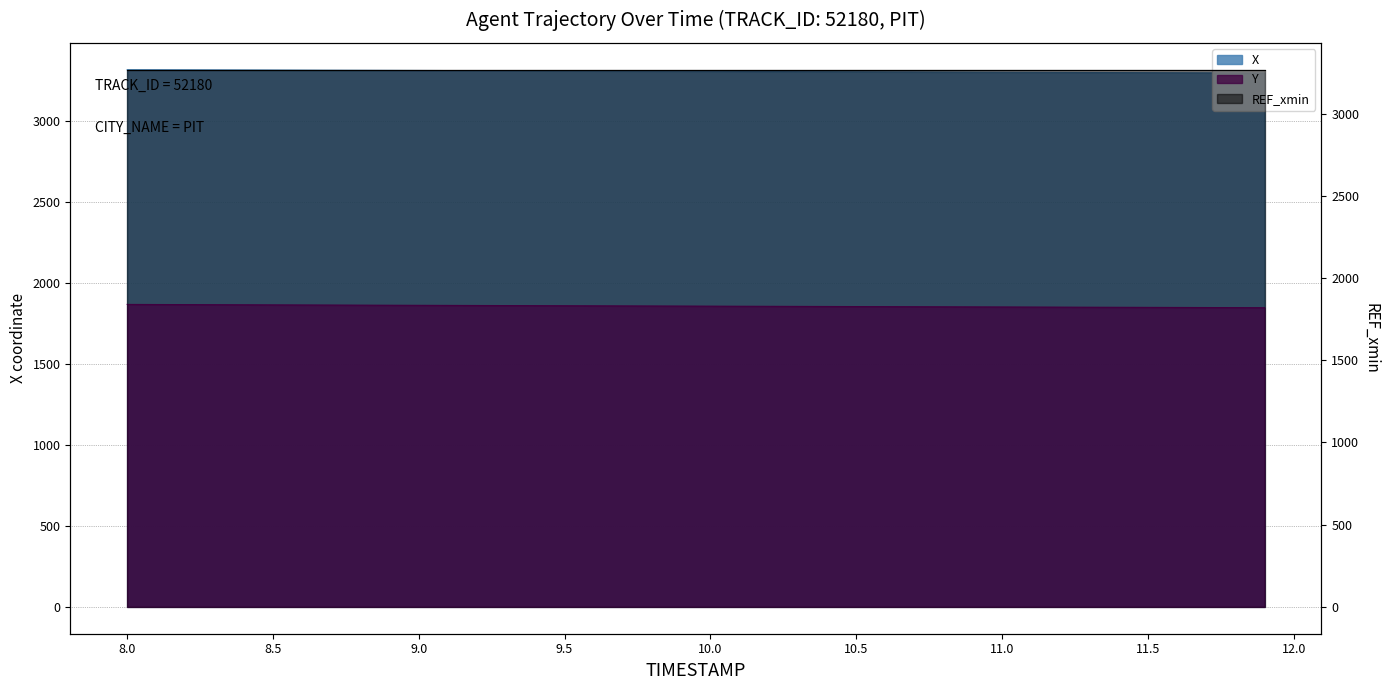

True or false: X has a value of 3302.2 at 10.7.

True